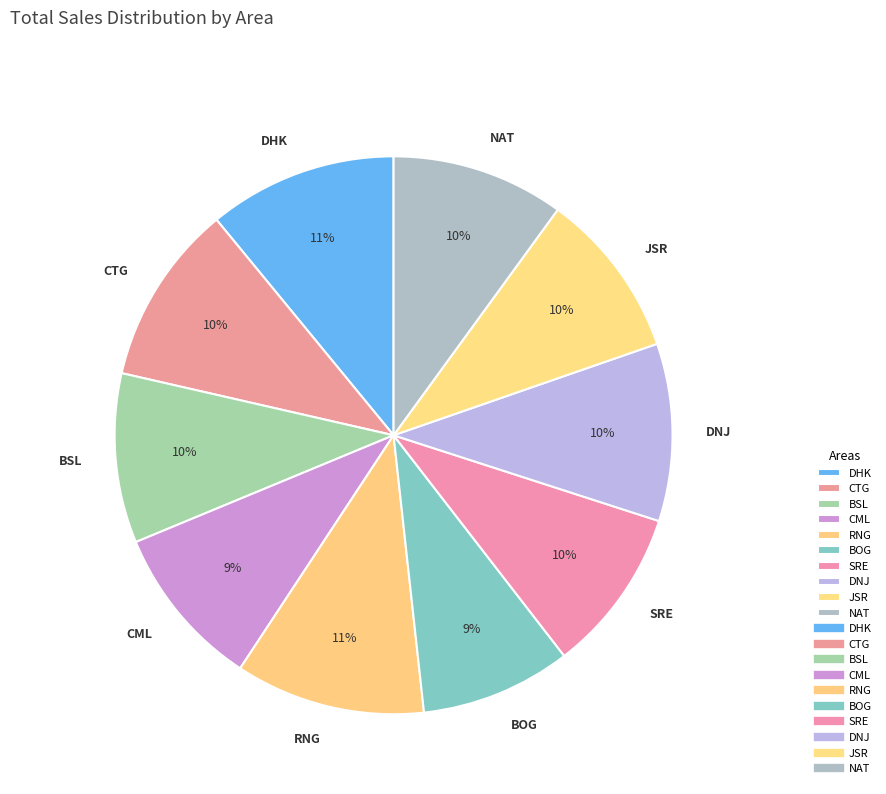

Between DNJ and DHK, which is larger?

DHK